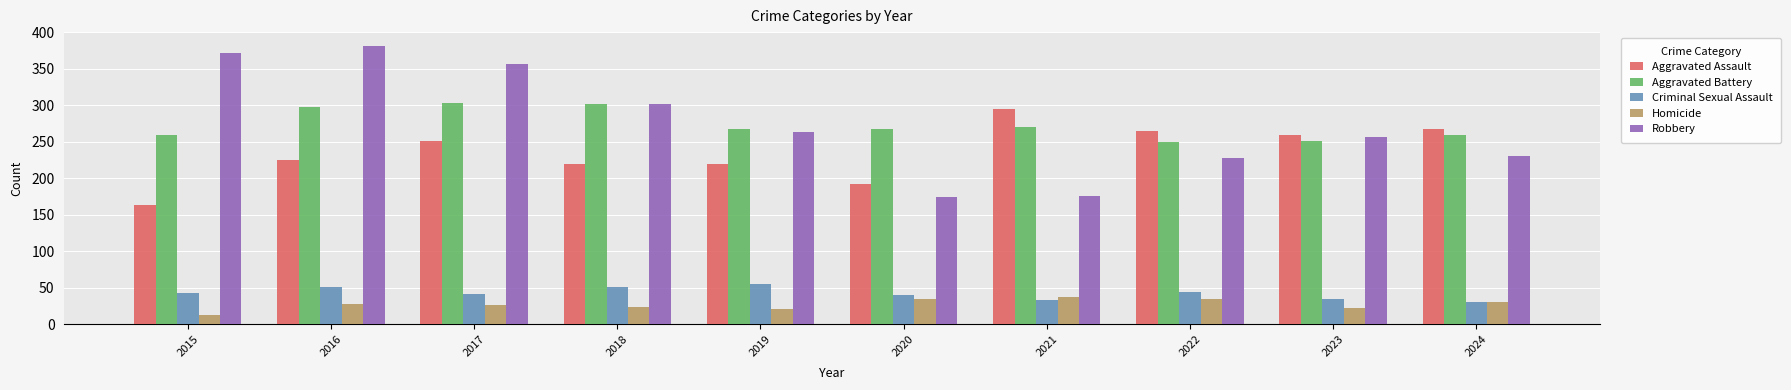

At how many categories does at least one series exceed 316?

3